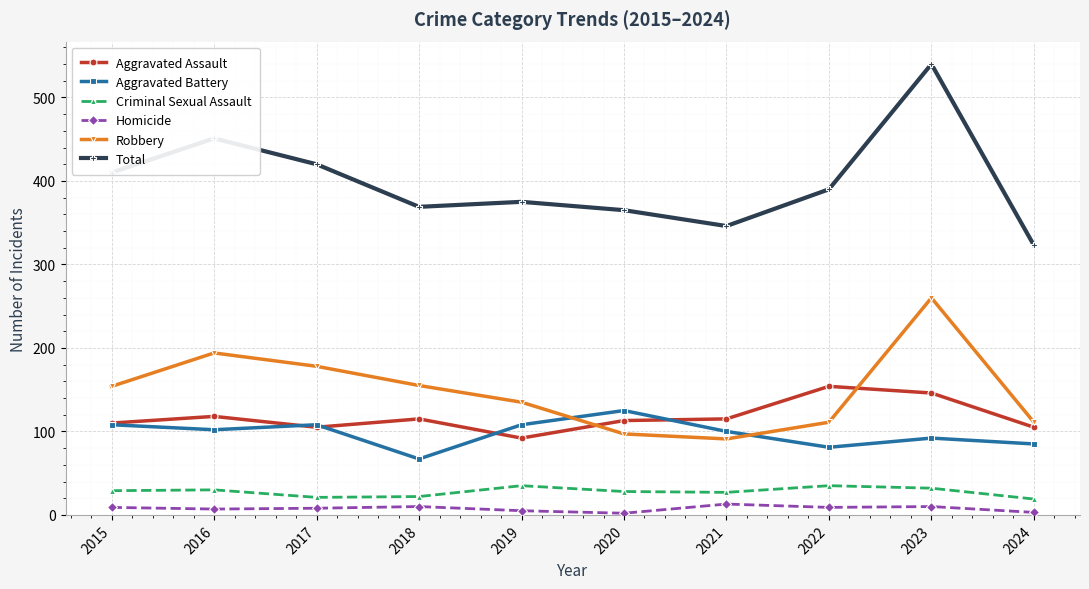

Is it true that Robbery equals 97 at 2020?

True